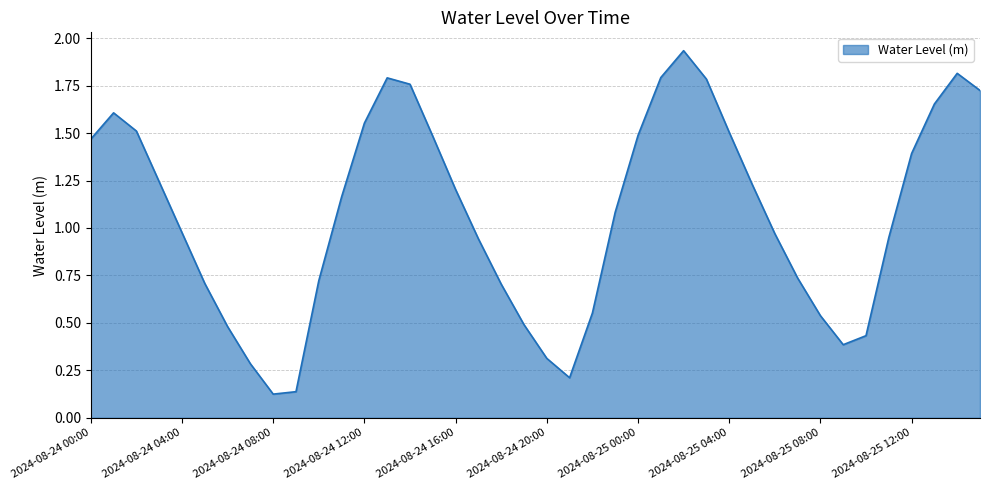

How many points are lower than both their immediate neighbors (excluding endpoints)?

3